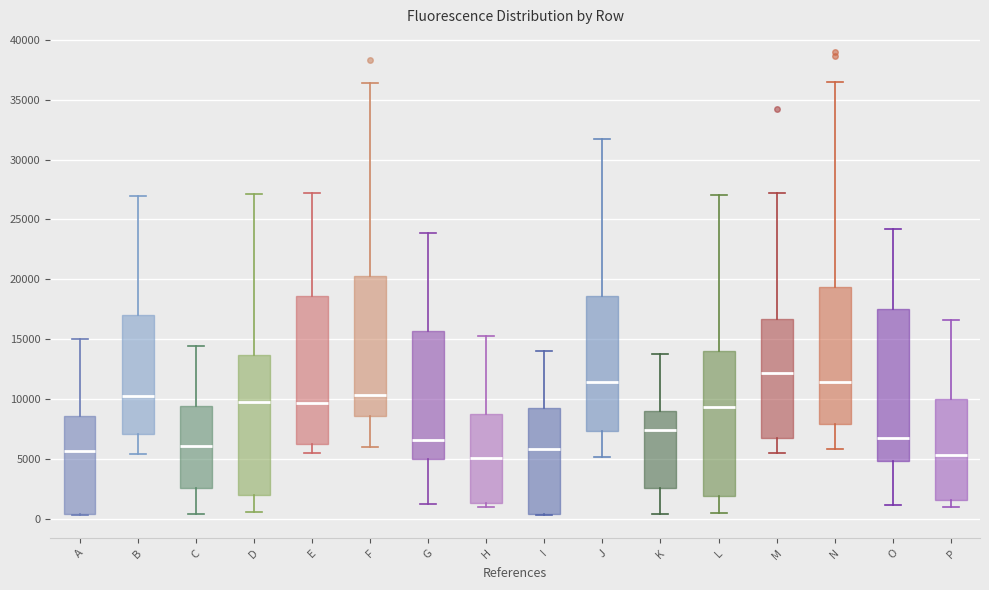

Which box has the highest median line?

M